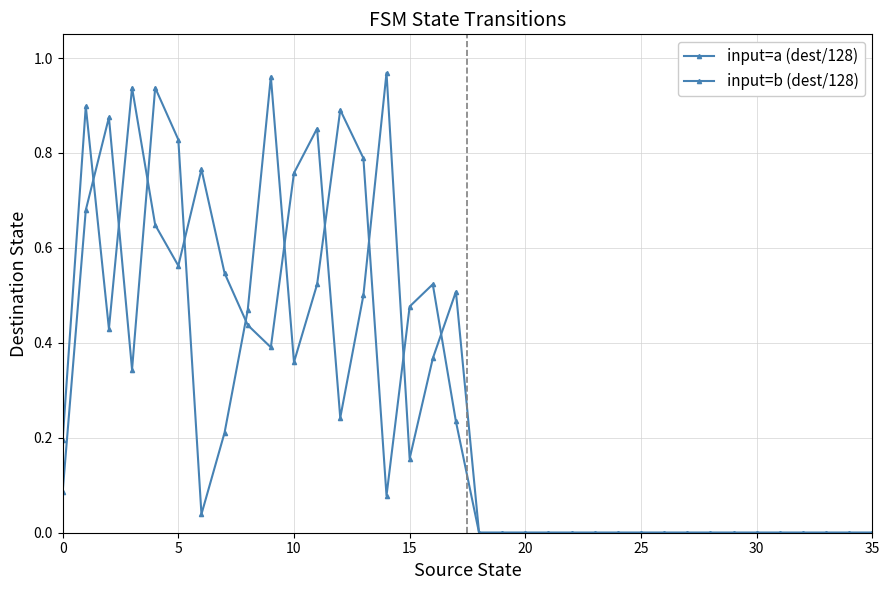

How many series are shown in this chart?

2